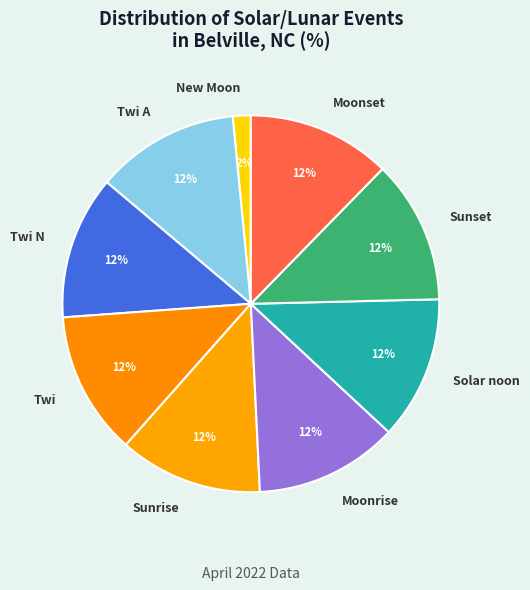

Does any single category account for the majority?

No